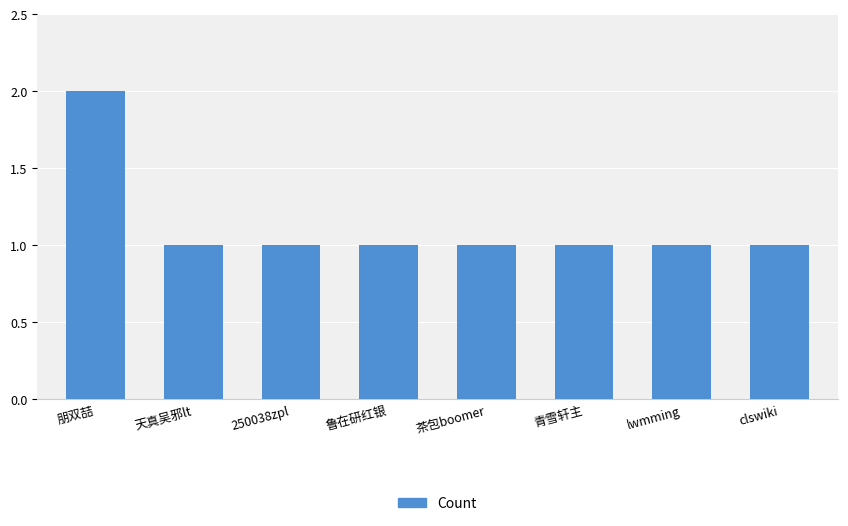

How many values are between 1 and 2?

8